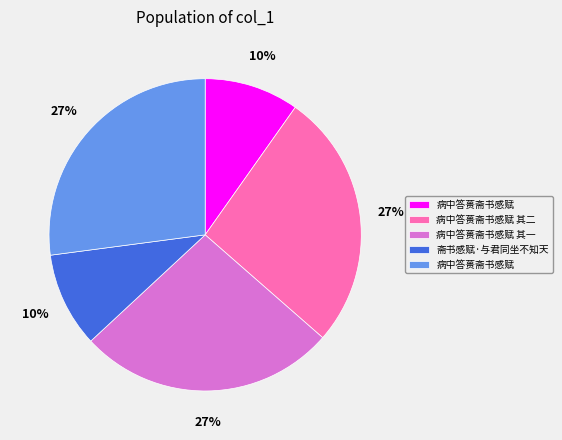

To the nearest percent, what is the average slice percentage?

20%